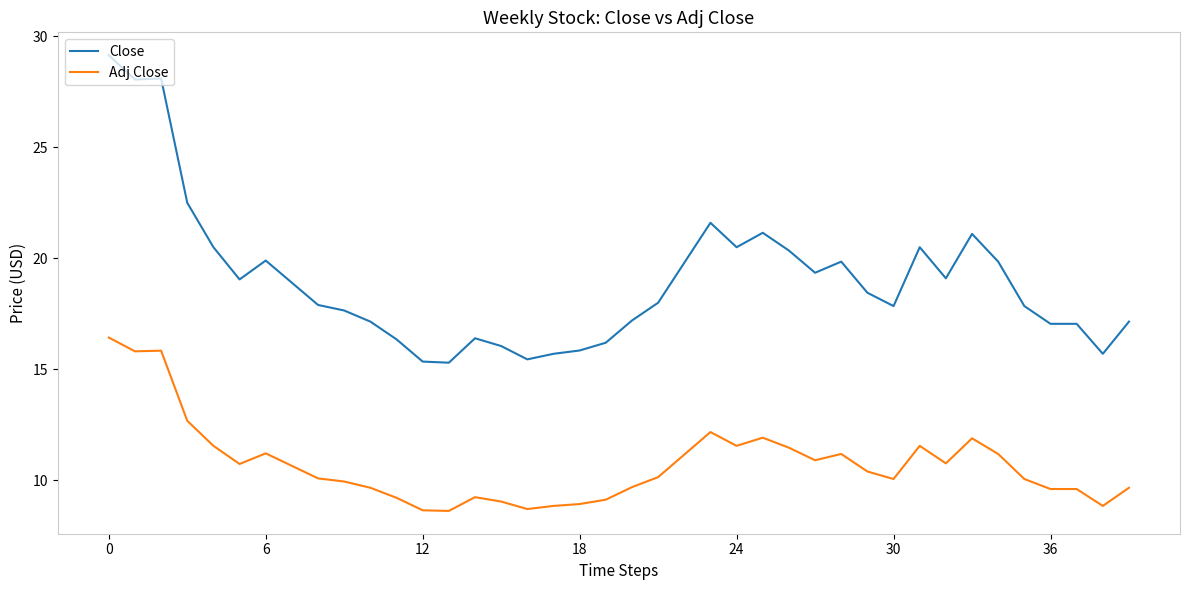

Which series has the largest range (max minus min)?

Close